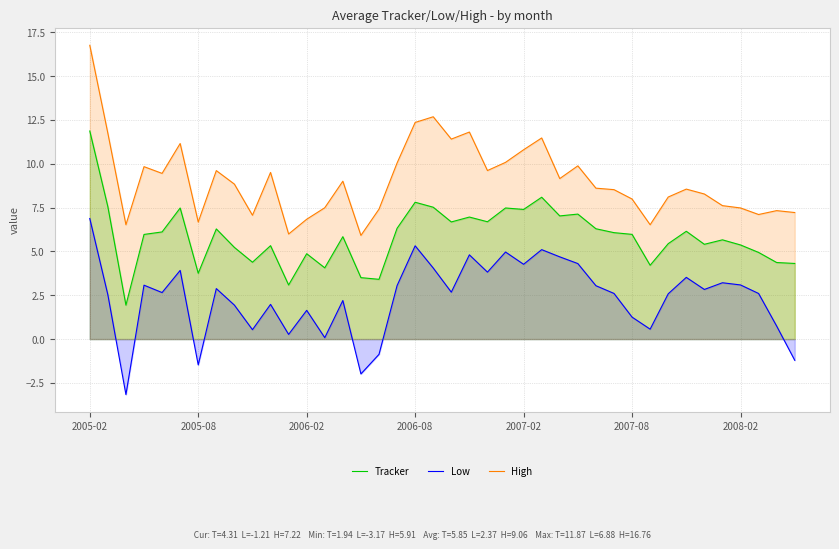

Which series has the largest total across all categories?

High